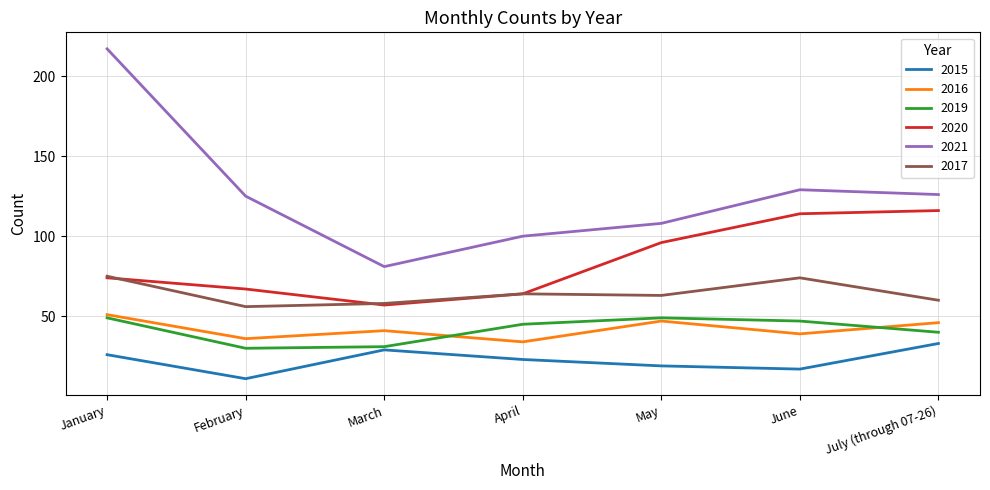

What is the lowest value of the 2021 series?

81